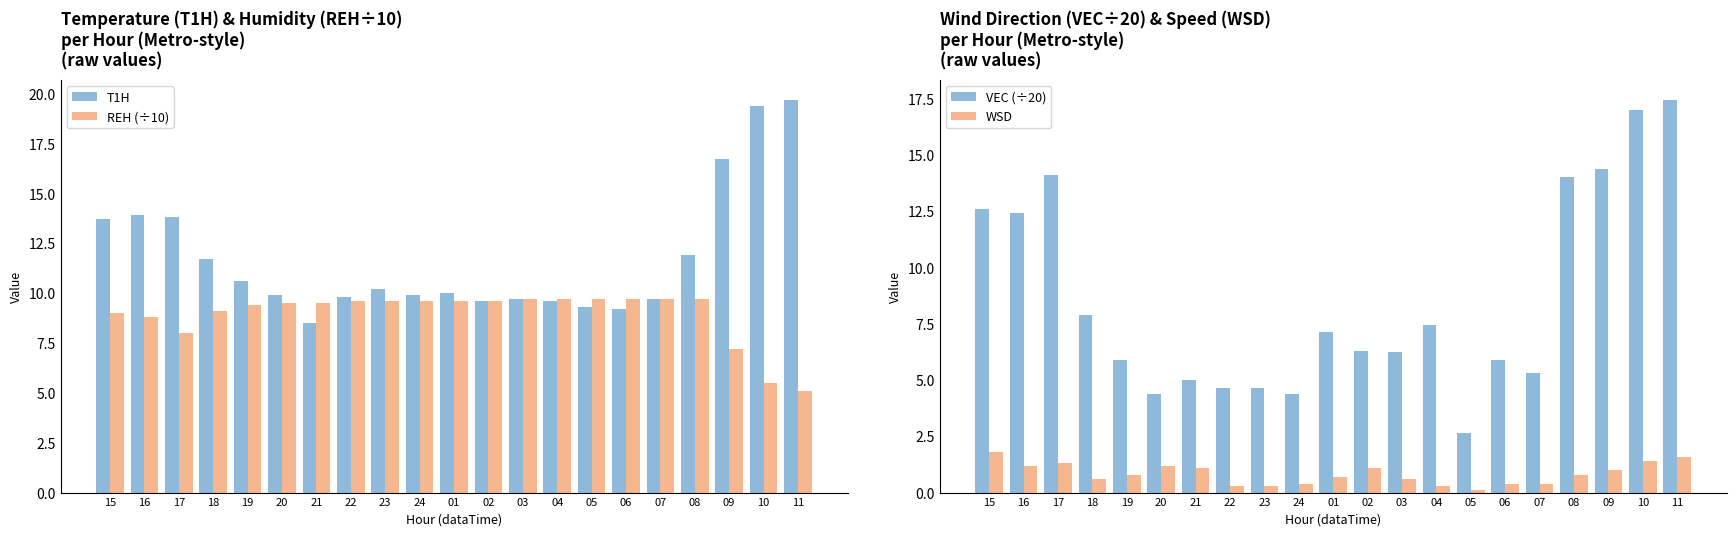

How many data points does each series have?

21